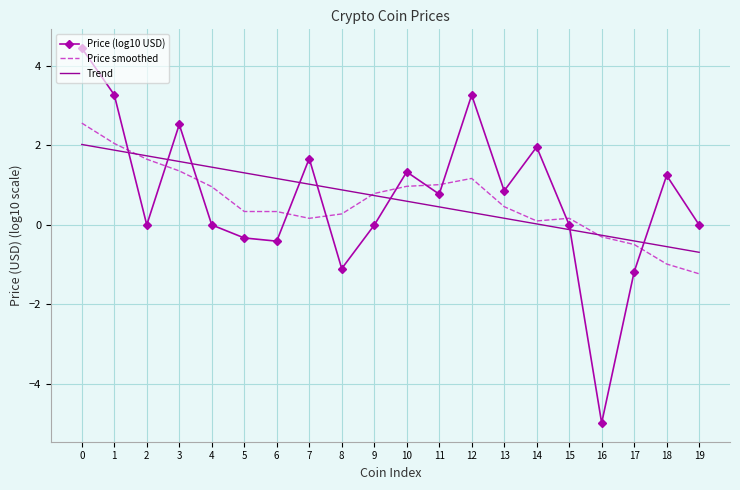

What is the total value across all series at 12?

4.7